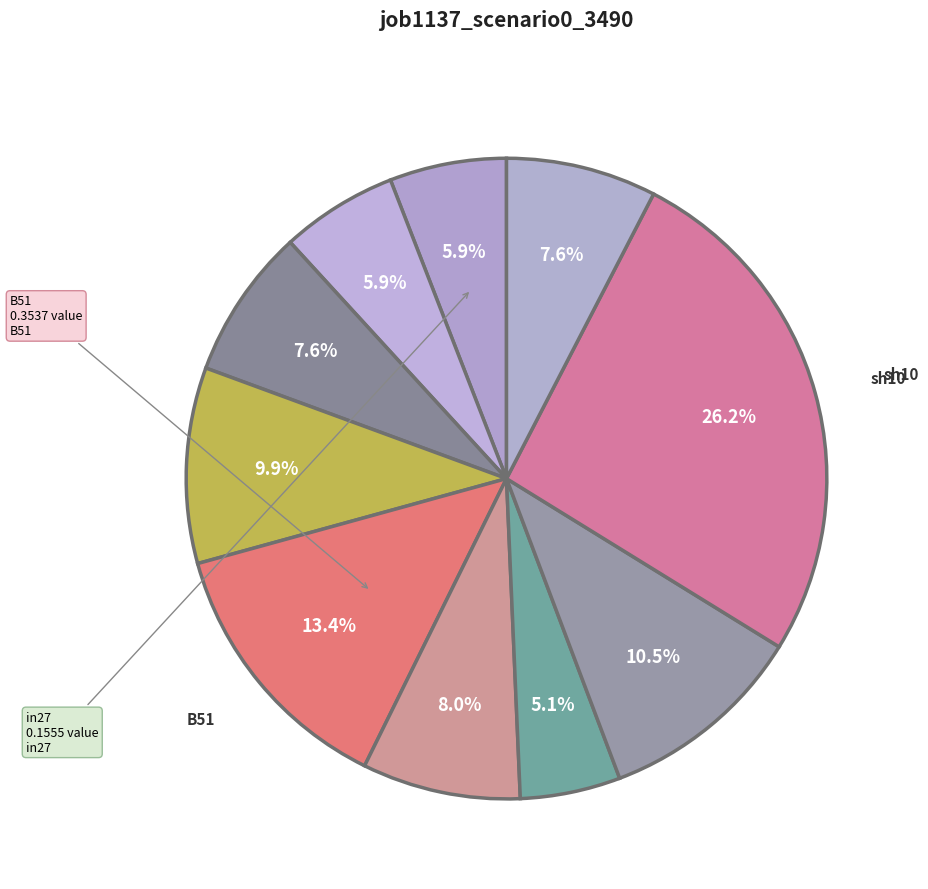

Rank the categories by value from highest to lowest.

sh10, B51, B33, B54, os4, B11, in22, in27, B14, in4